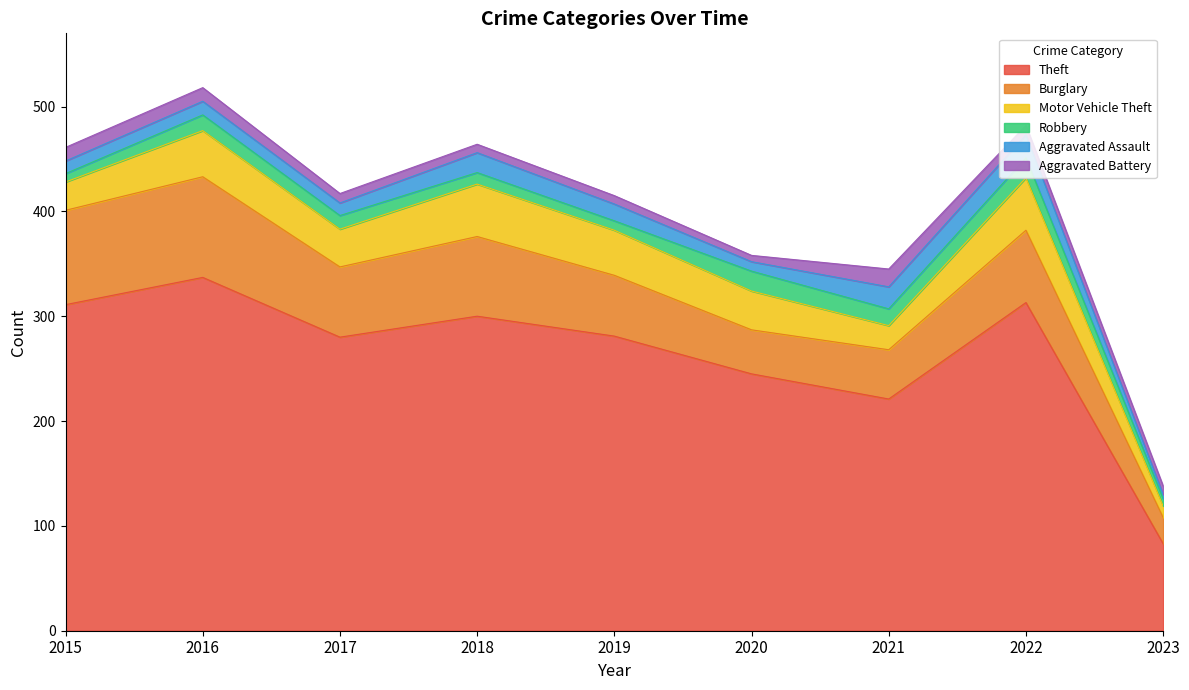

Which category has the highest value in the Burglary series?

2016